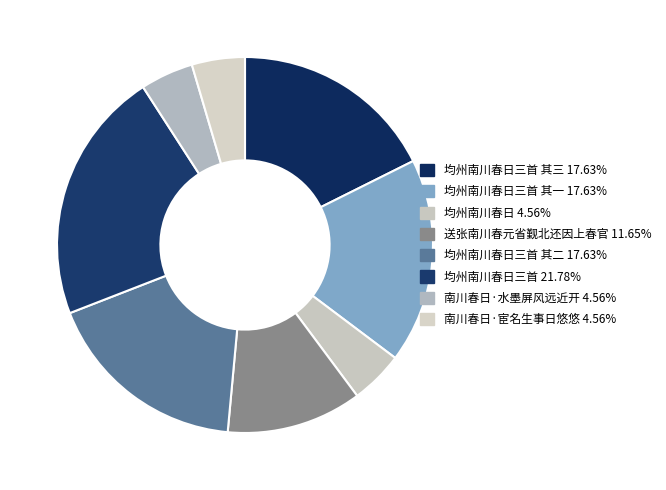

How many slices are in this pie chart?

8